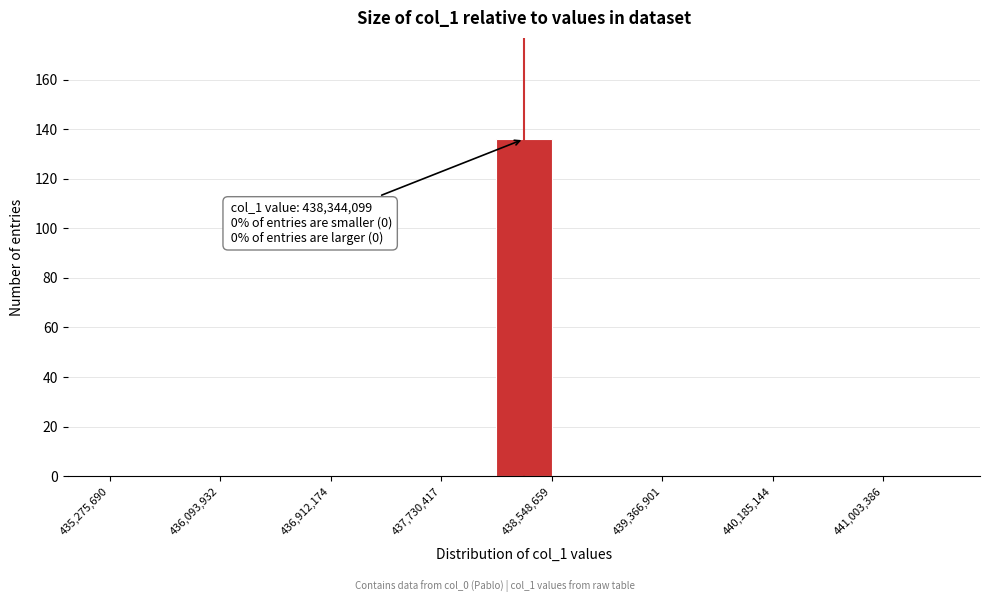

Over which range of the x-axis is the bar tallest?

438100000 to 438500000